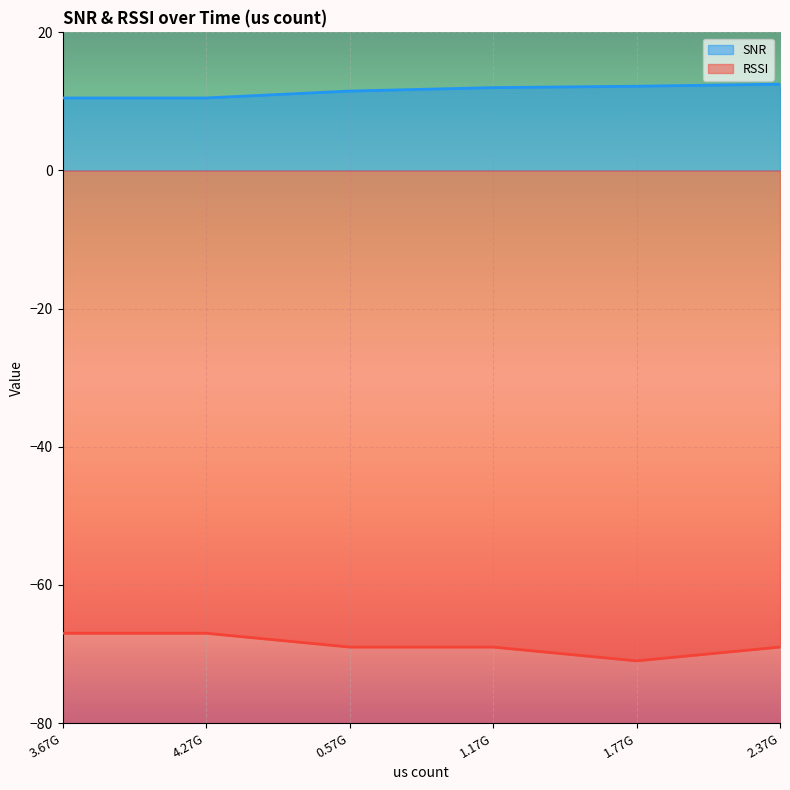

True or false: RSSI and SNR intersect in this chart.

False